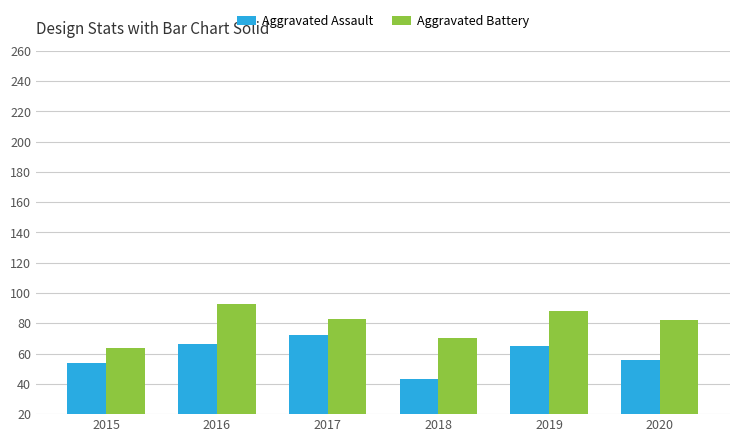

What is the spread (max minus min) of values at 2016?

27